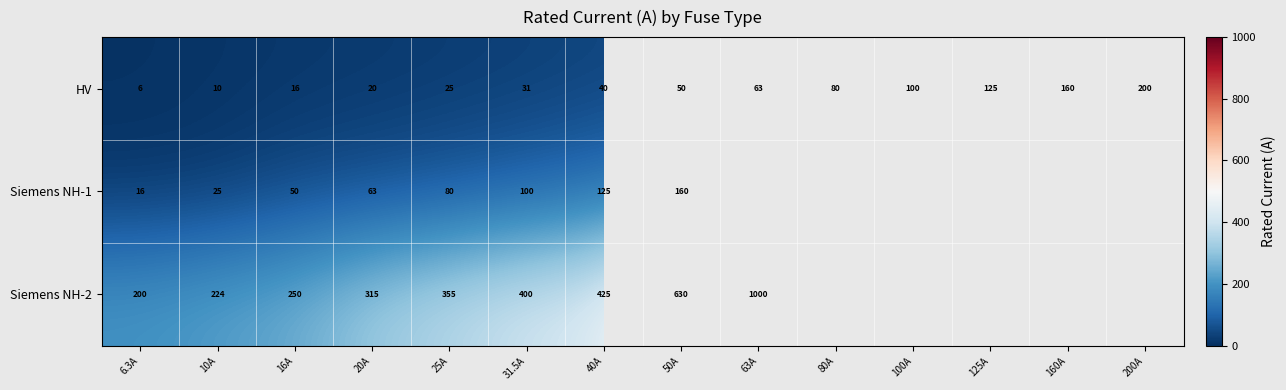

What is the difference between the highest and lowest values at 20A?

295.0